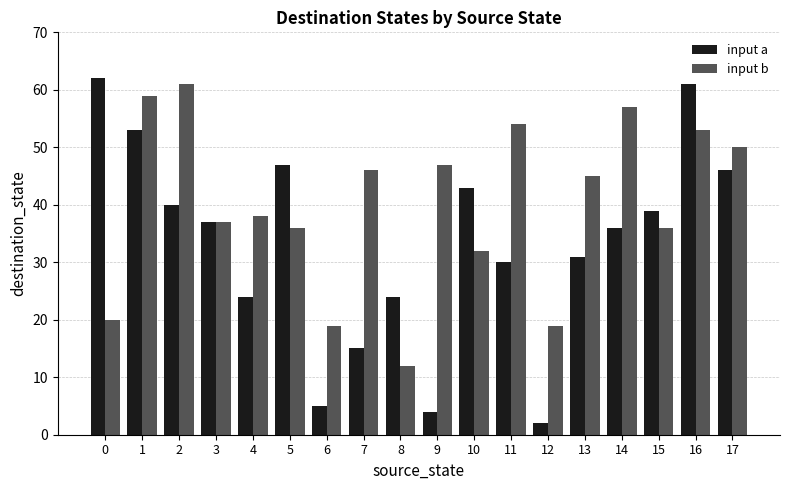

Rank the series by their average value, from highest to lowest.

input b, input a